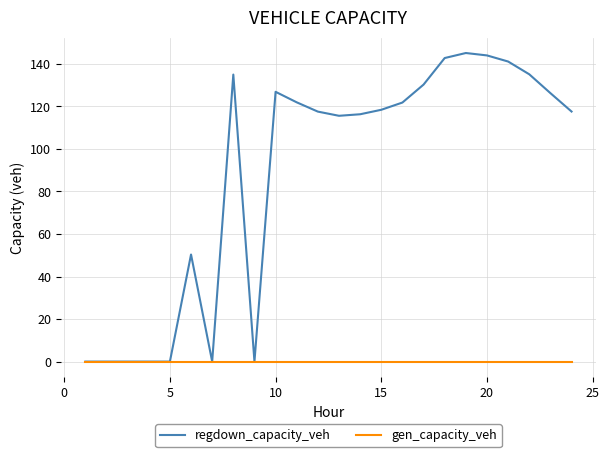

Rank the series by their average value, from lowest to highest.

gen_capacity_veh, regdown_capacity_veh